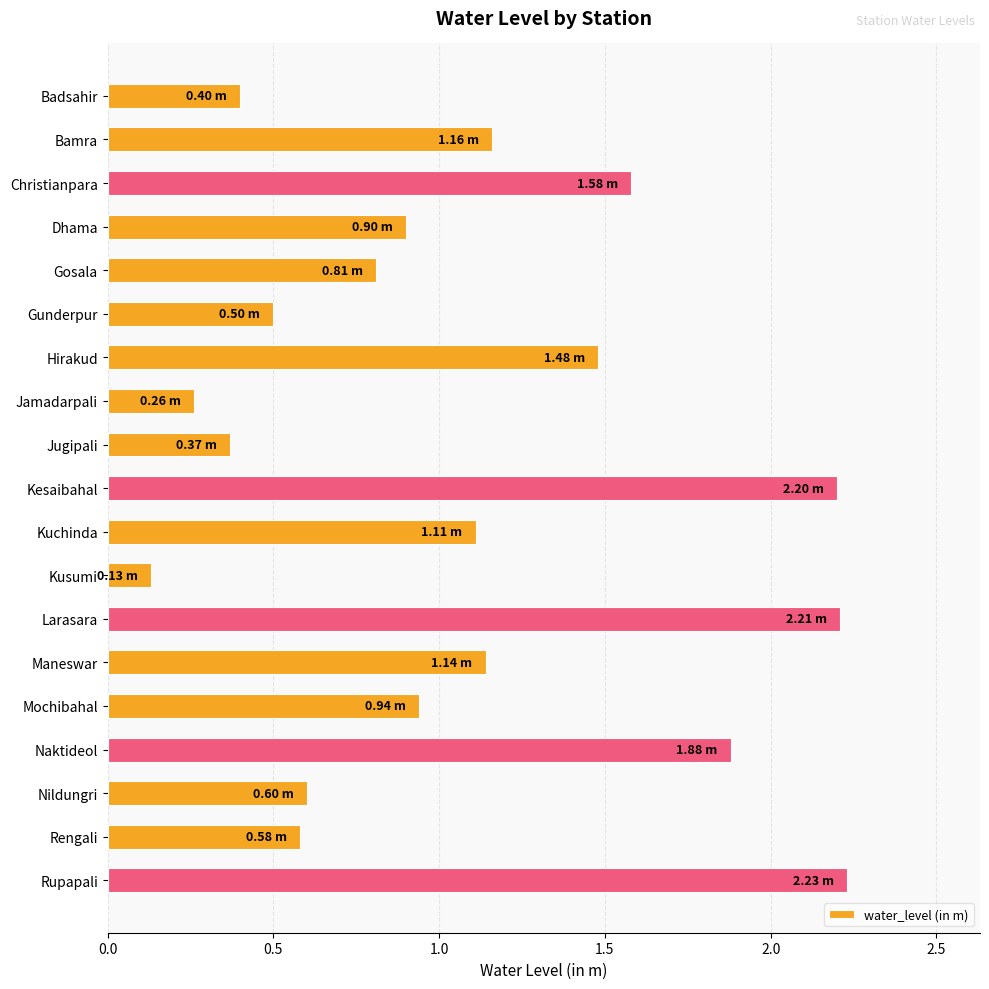

Are the bars horizontal?

Yes